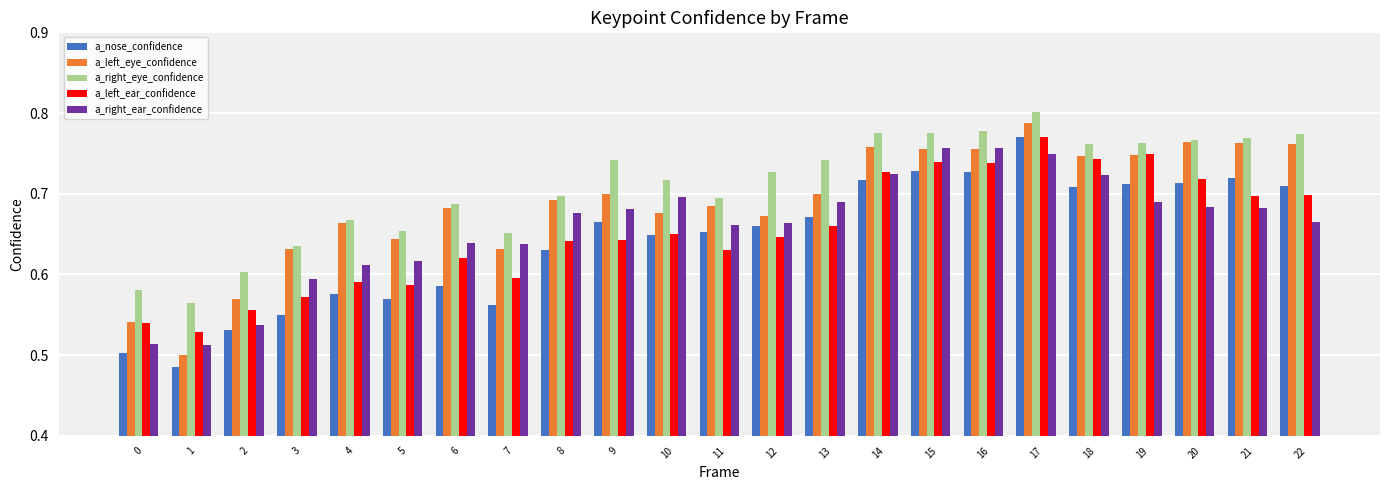

Which series changed the most between 12 and 19?

a_left_ear_confidence